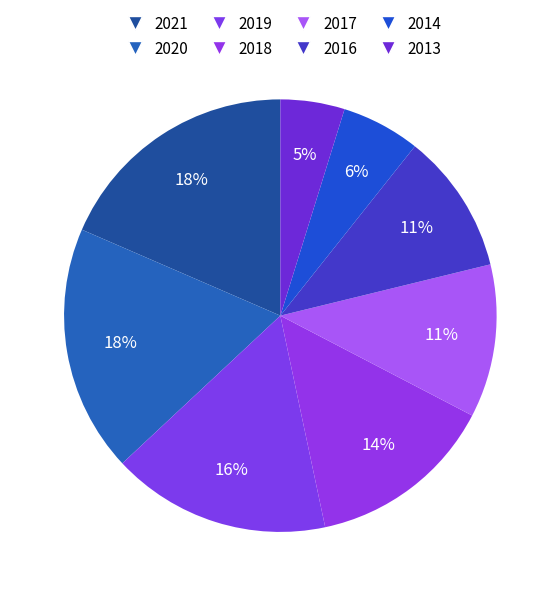

True or false: 2018 accounts for 1% of the total.

False